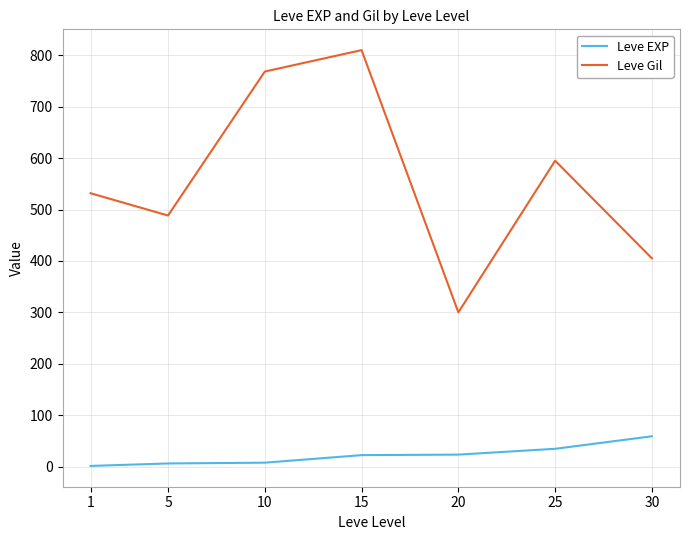

What is the lowest value of the Leve Gil series?

300.0